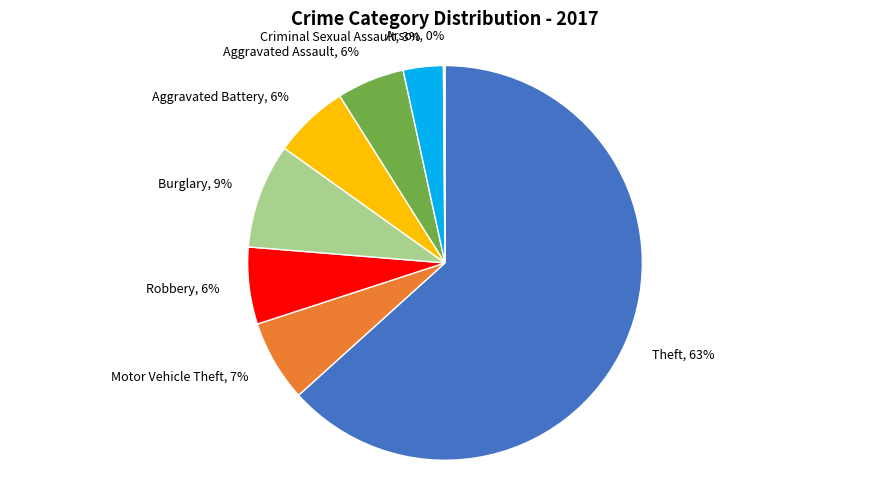

Does Theft represent more than half of the total?

Yes